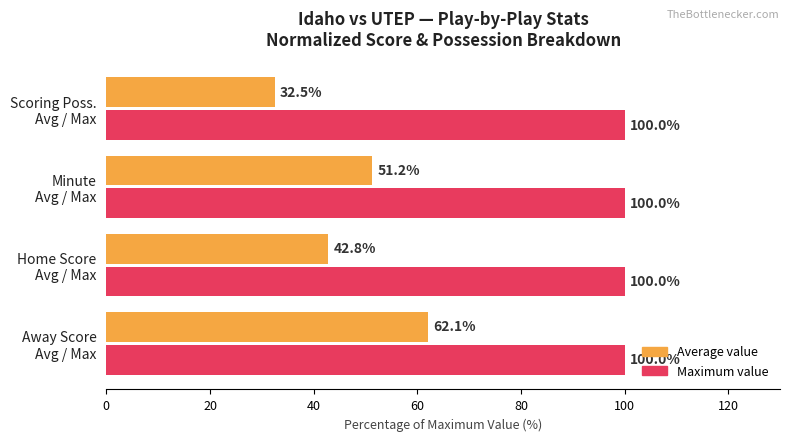

At how many categories does at least one series exceed 45?

4